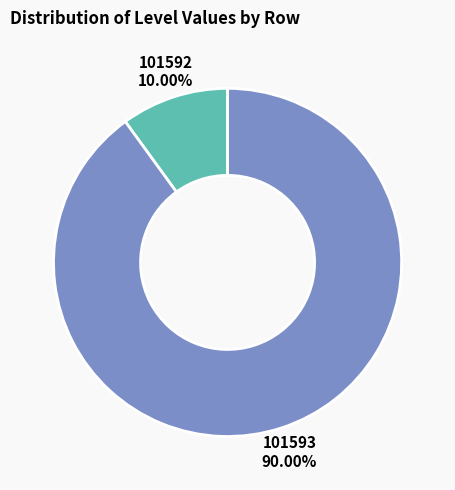

What is the largest slice in the pie chart?

101593